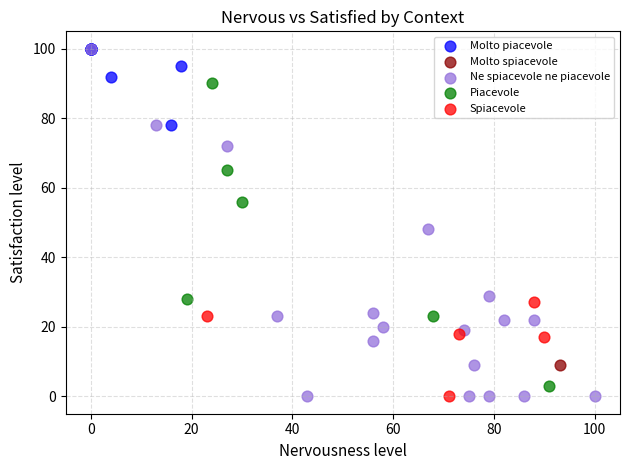

What are all the series names shown in the legend?

Molto piacevole, Molto spiacevole, Ne spiacevole ne piacevole, Piacevole, Spiacevole